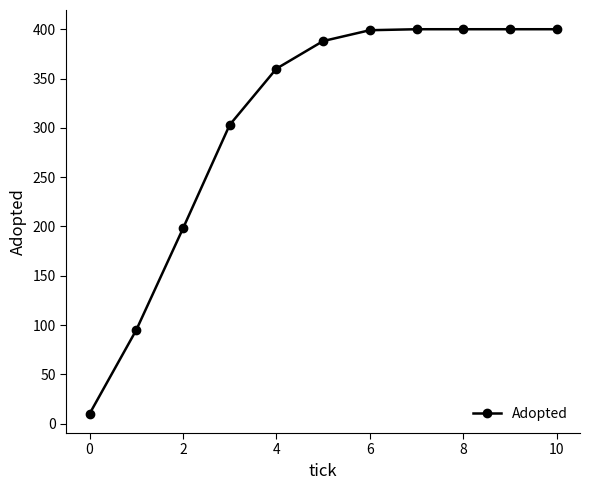

True or false: there are more than 2 points higher than both neighbors.

False